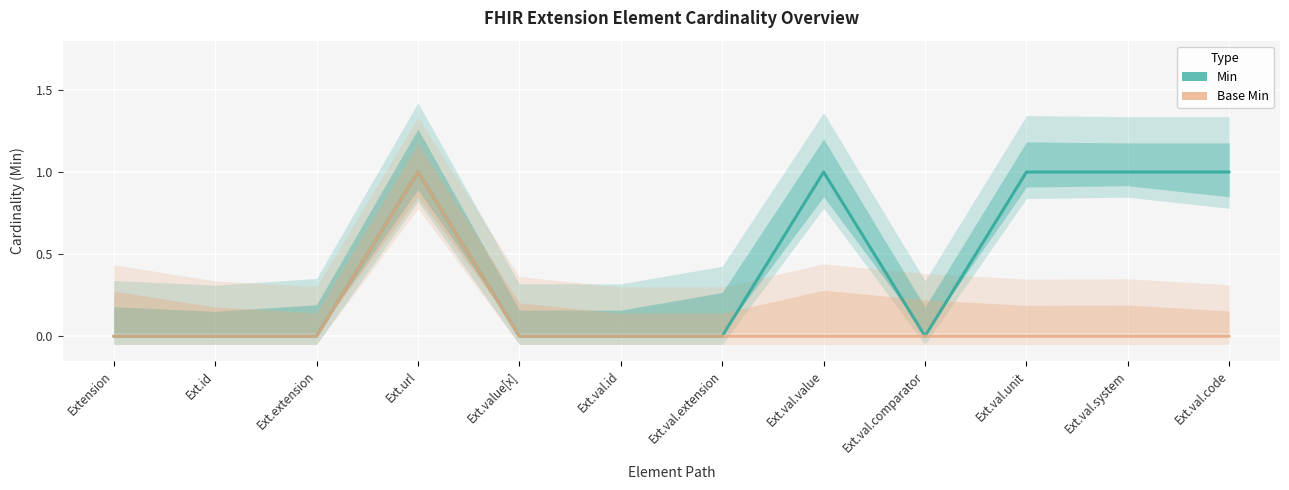

Rank the categories by Base Min value from highest to lowest.

Ext.url, Extension, Ext.id, Ext.extension, Ext.value[x], Ext.val.id, Ext.val.extension, Ext.val.value, Ext.val.comparator, Ext.val.unit, Ext.val.system, Ext.val.code